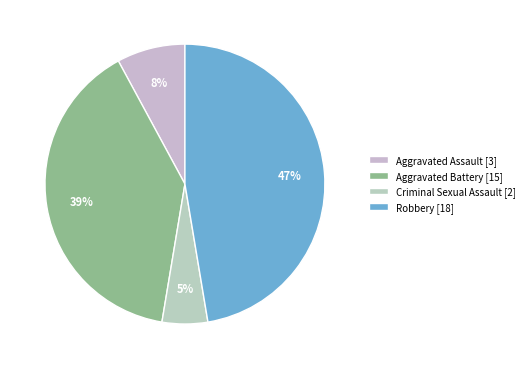

What is the change in value from Aggravated Assault to Robbery?

+15